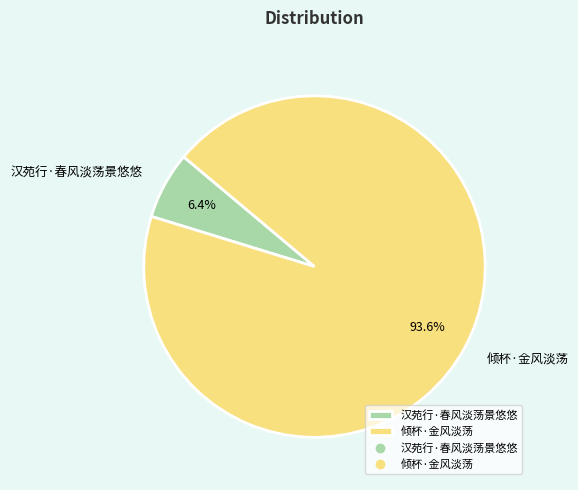

The 倾杯·金风淡荡 slice represents 99% of the pie. True or false?

False